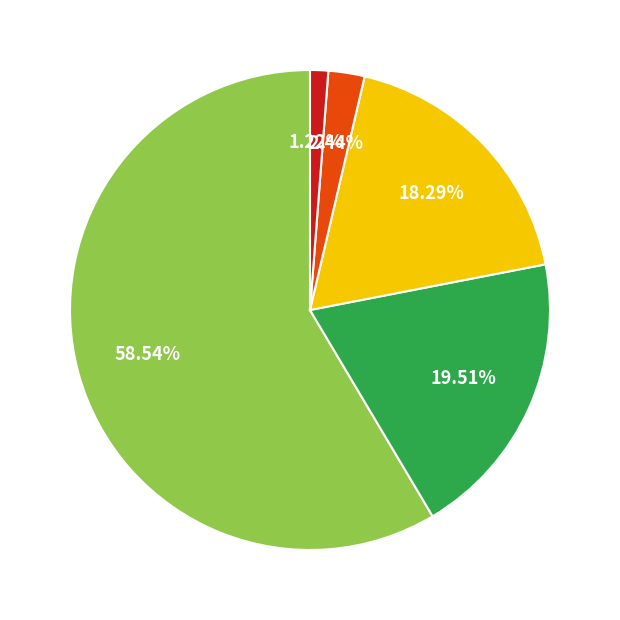

To the nearest percent, what is the average slice percentage?

20%